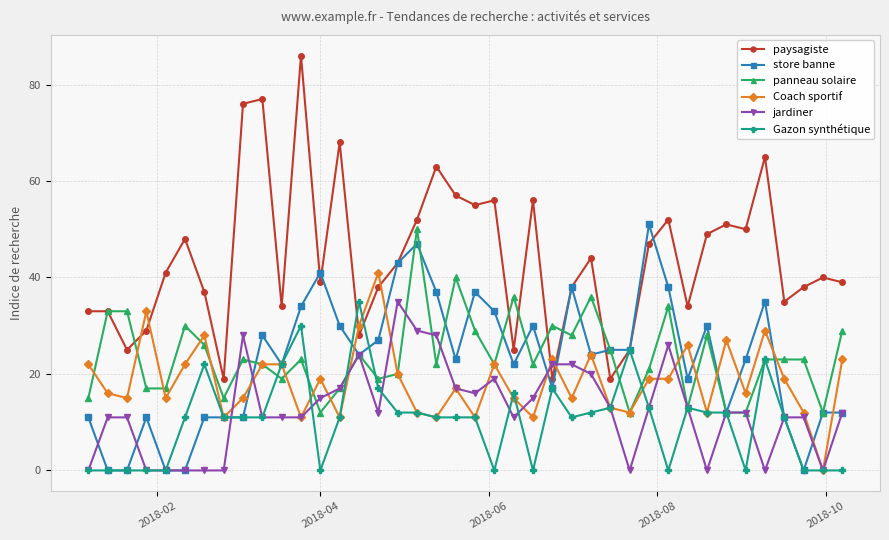

What is the greatest value displayed?

86